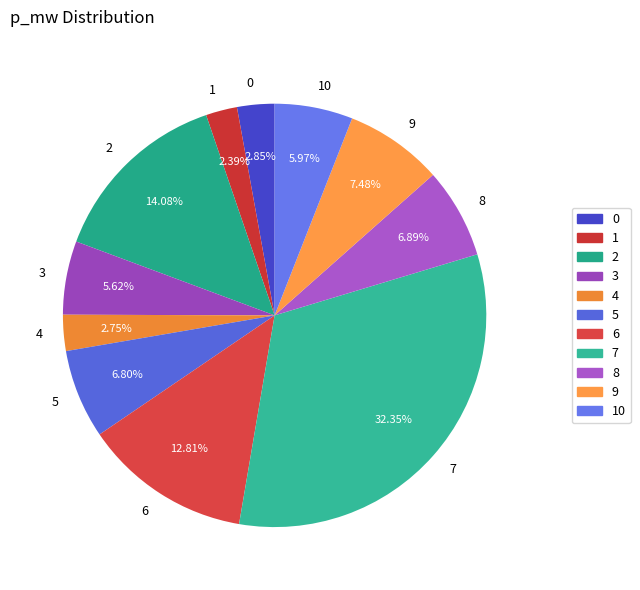

The 10 slice represents 6% of the pie. True or false?

True